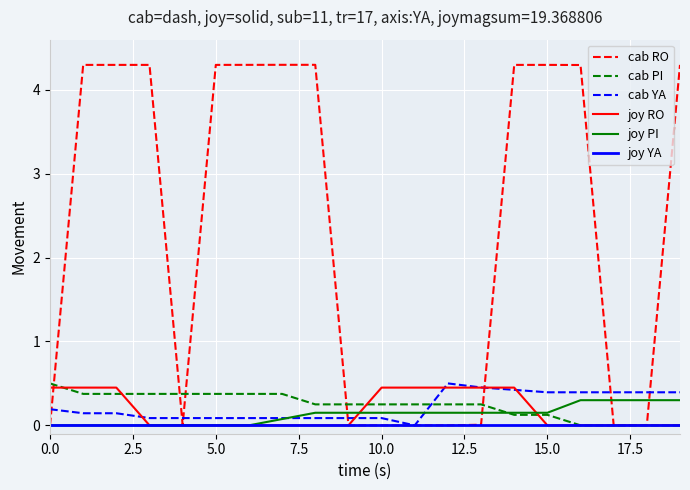

Which series has the widest spread of values?

cab RO